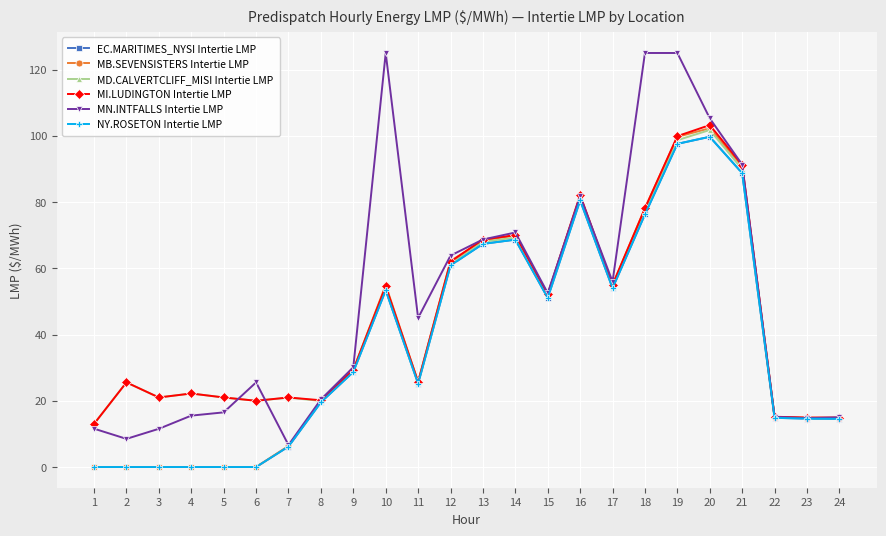

Does the chart have visible grid lines?

Yes